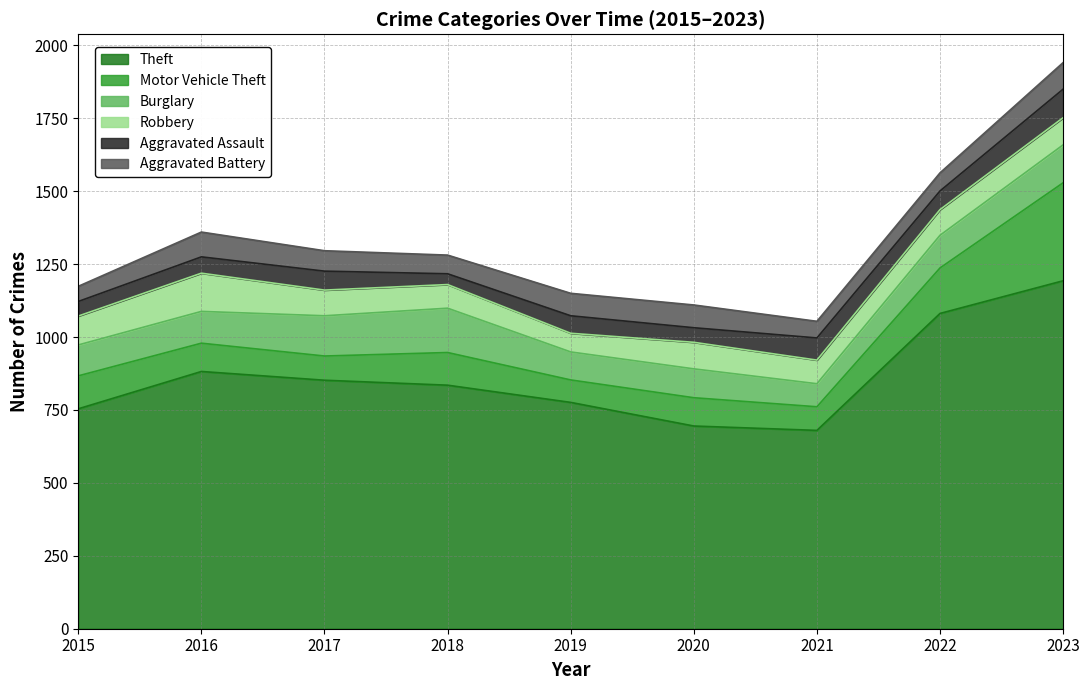

Where is the first local maximum for Burglary?

2018